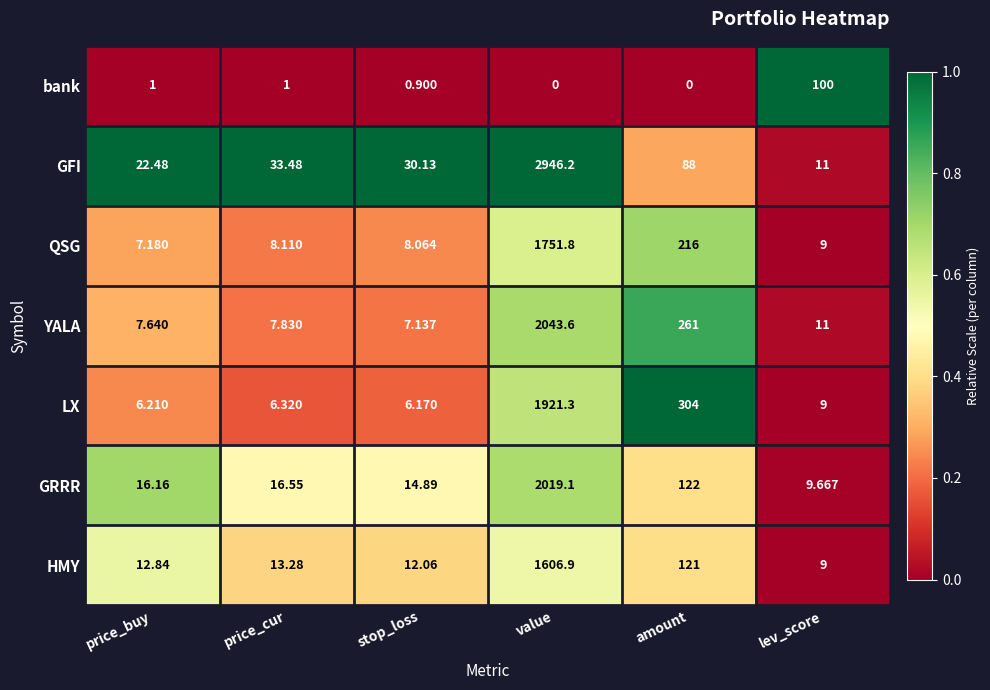

At which label is HMY closest to 807?

amount